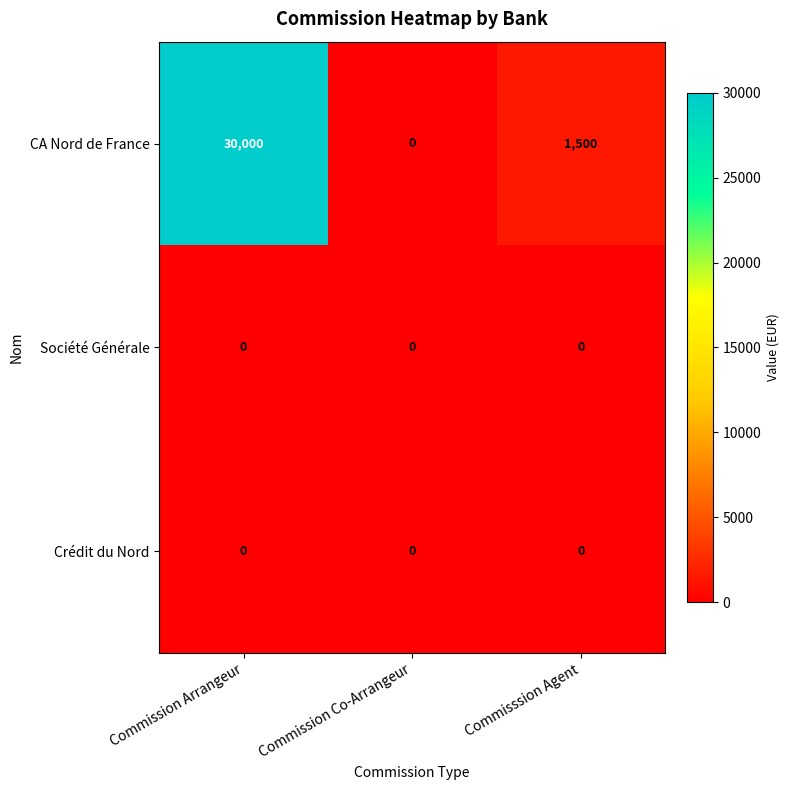

Reading left to right, what are all the values shown in this chart?

CA Nord de France: 30000	0	1500
Société Générale: 0	0	0
Crédit du Nord: 0	0	0